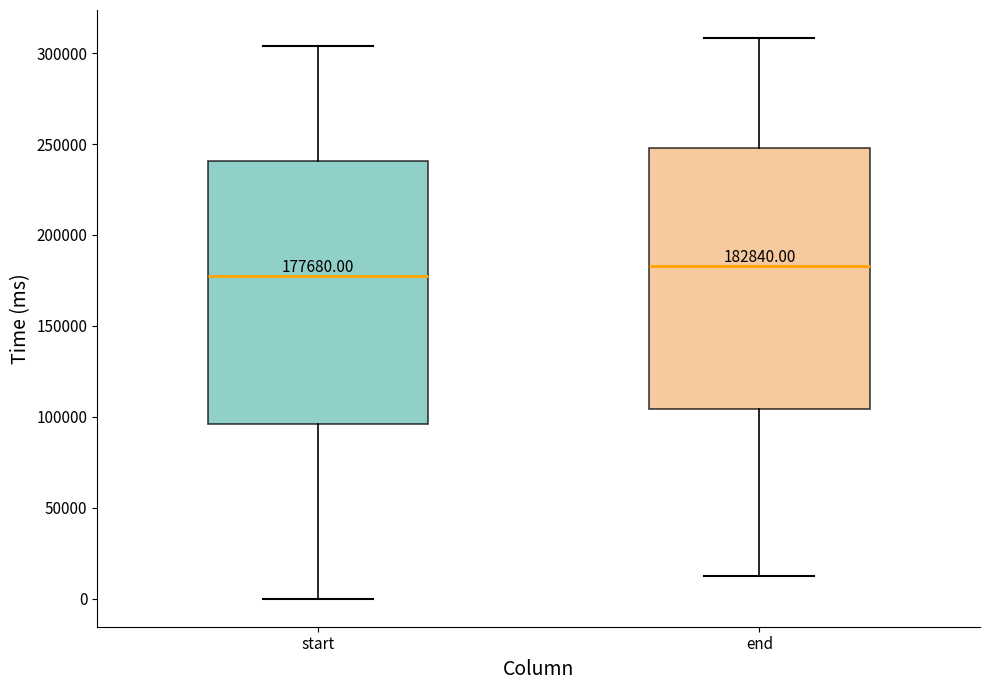

Which box's median line is the lowest?

start